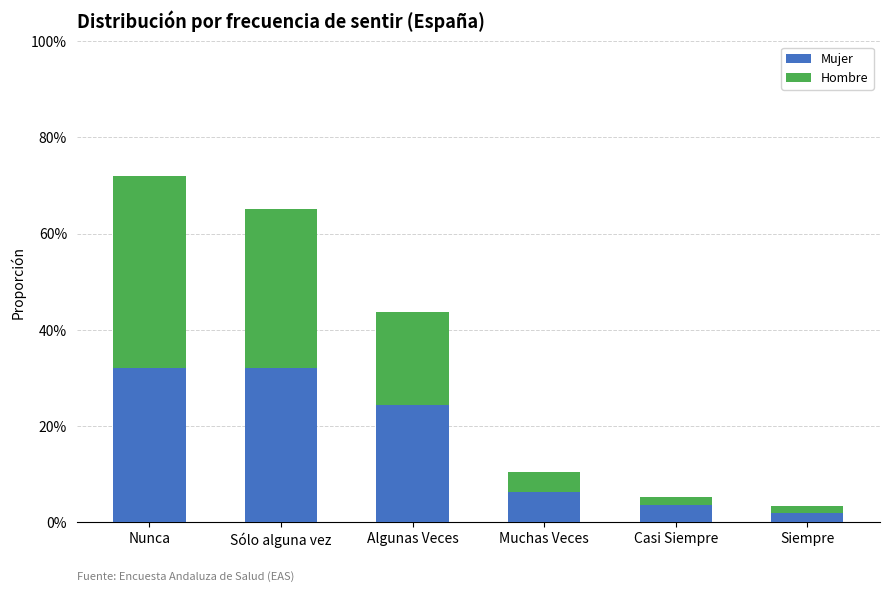

What are all the series names shown in the legend?

Mujer, Hombre